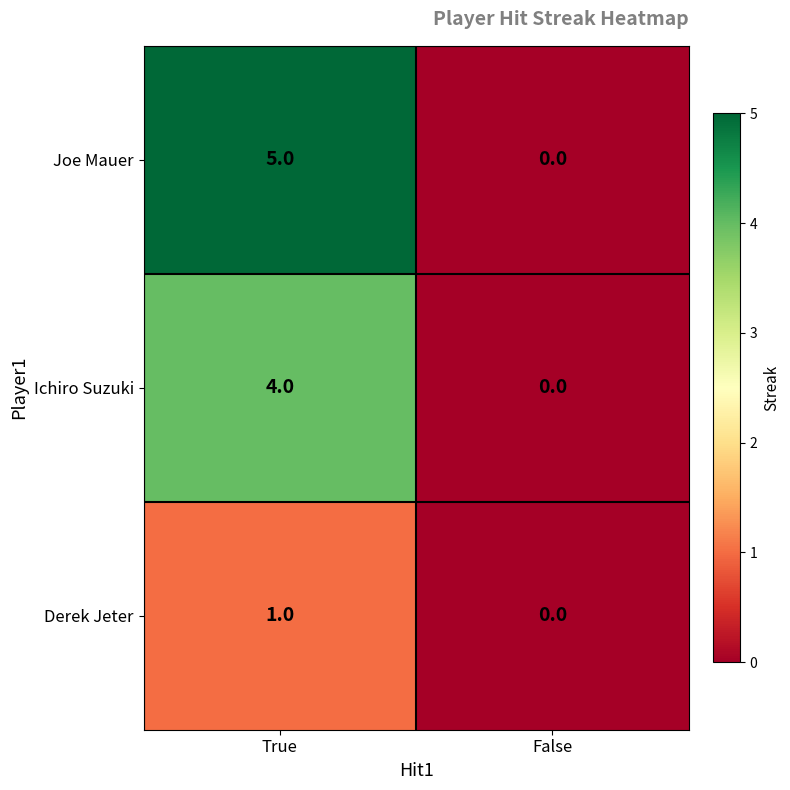

Reading left to right, transcribe all the data shown in this chart.

Joe Mauer: 5	0
Ichiro Suzuki: 4	0
Derek Jeter: 1	0